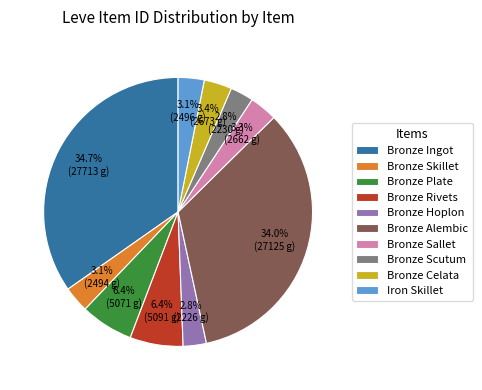

To the nearest percent, what portion does Iron Skillet represent?

3%